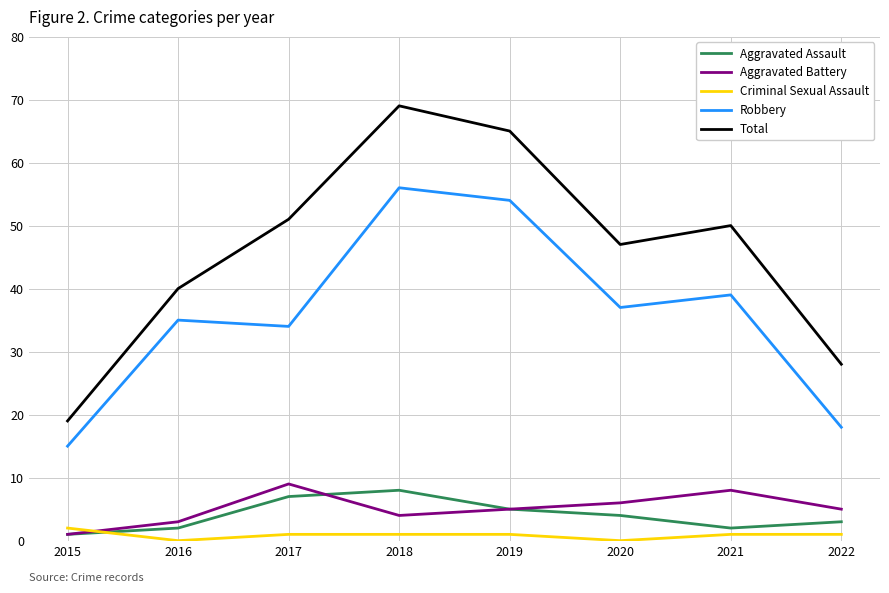

In Aggravated Battery, how many points are higher than both neighbors (excluding endpoints)?

2